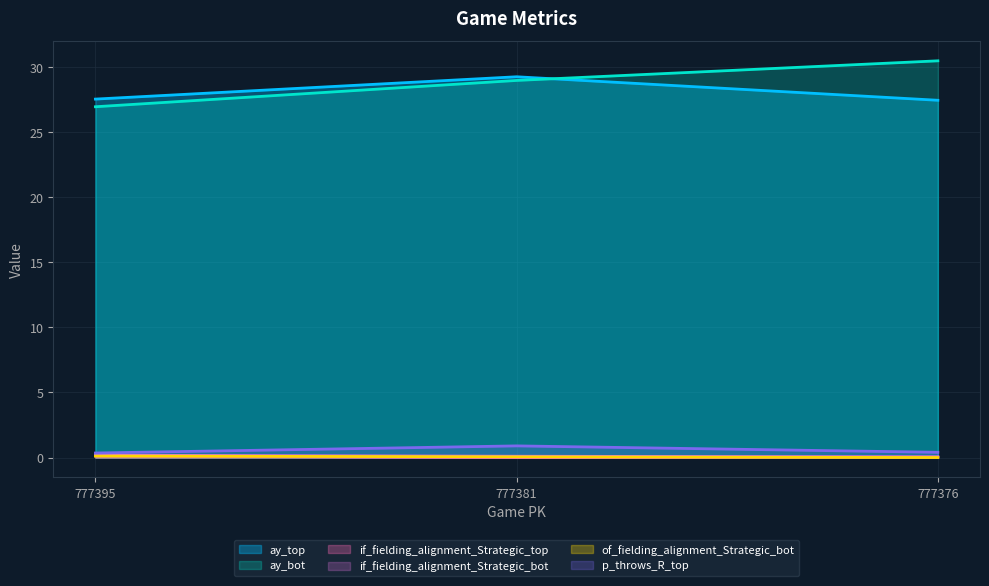

The value of p_throws_R_top at 777381 is 0.9. True or false?

True